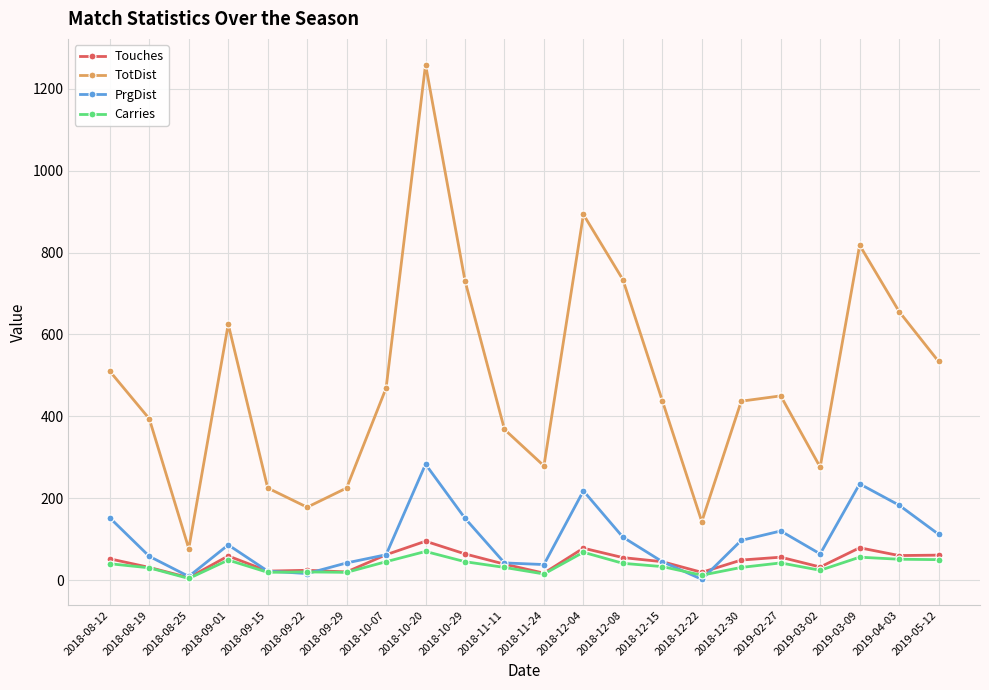

Where is the first local minimum for TotDist?

2018-08-25